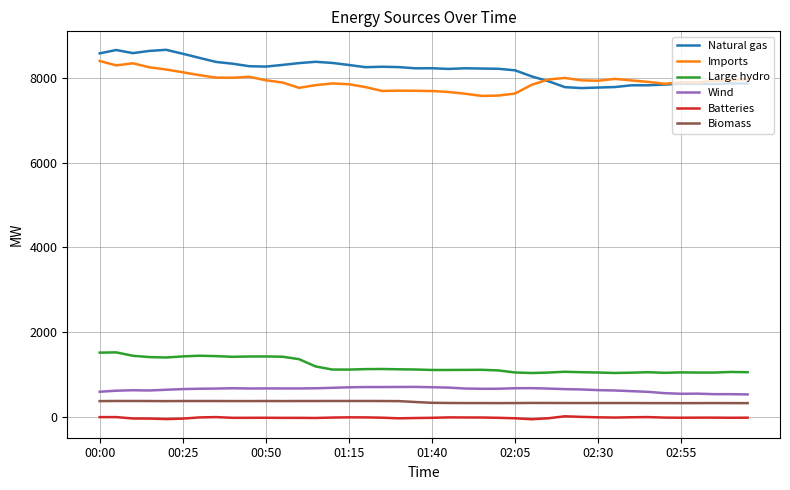

Which series has the largest range (max minus min)?

Natural gas